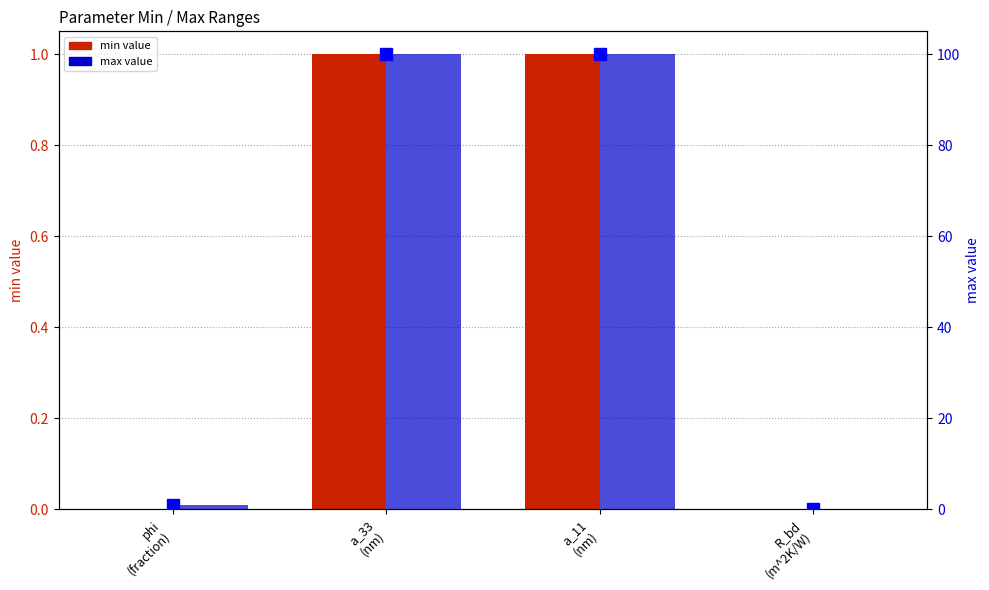

What is the label of the 2nd bar from the left?

a_33
(nm)